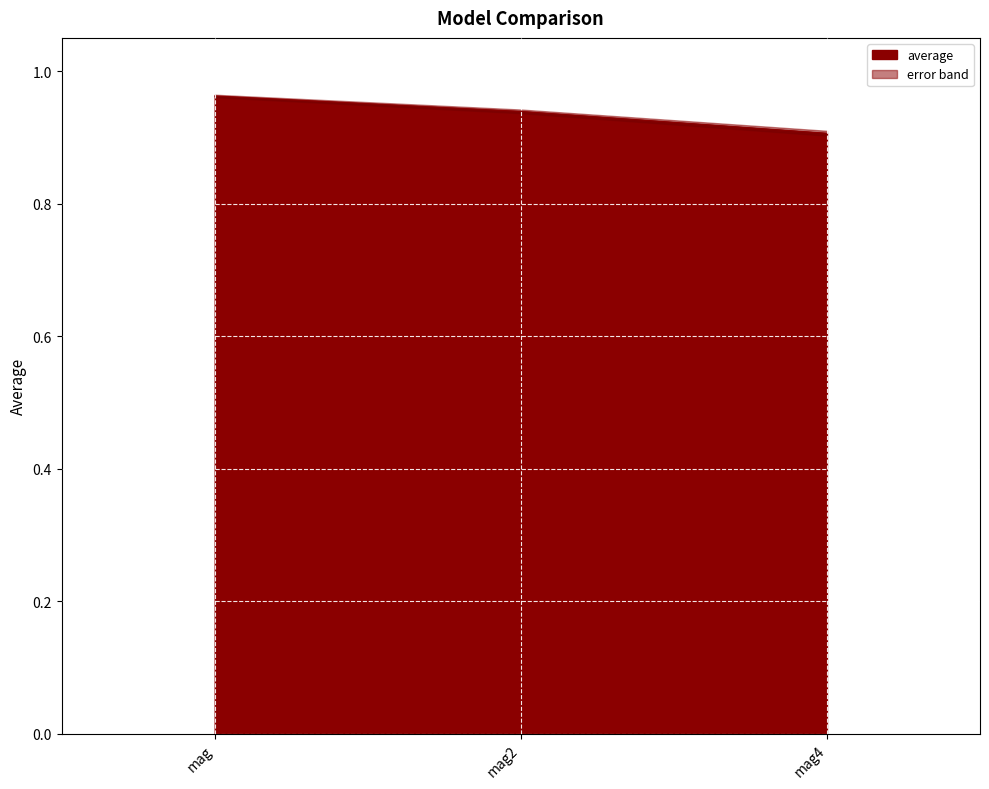

The value at mag4 is 0.6. True or false?

False